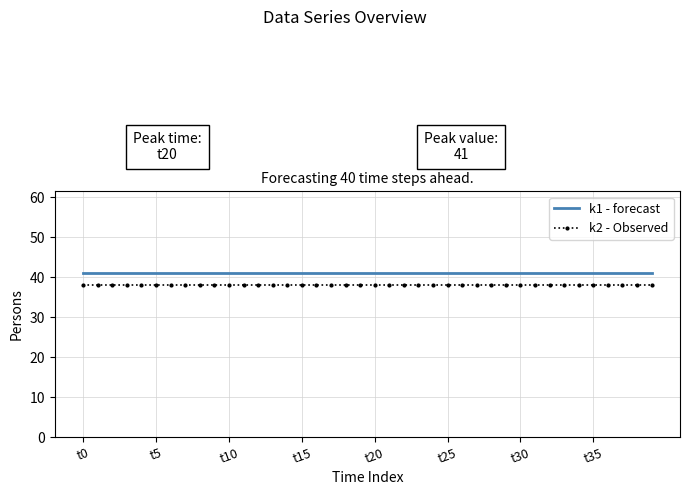

List the series in order of their overall mean, highest first.

k1 - forecast, k2 - Observed